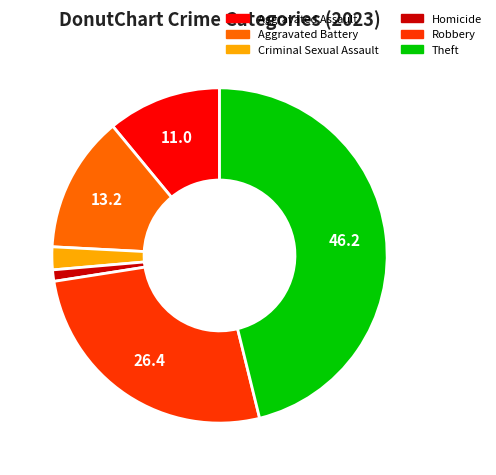

Which has a higher value, Homicide or Theft?

Theft